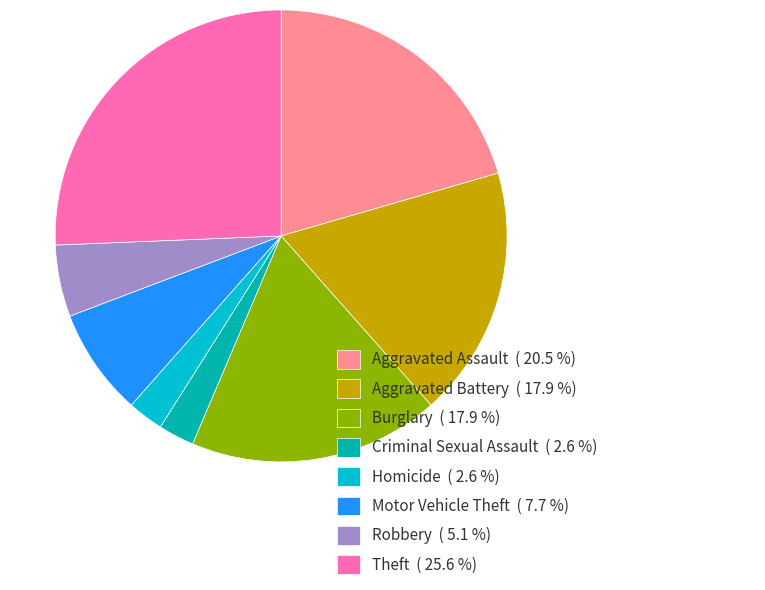

Is the sum of Aggravated Assault ( 20.5 %) and Motor Vehicle Theft ( 7.7 %) greater than half?

No